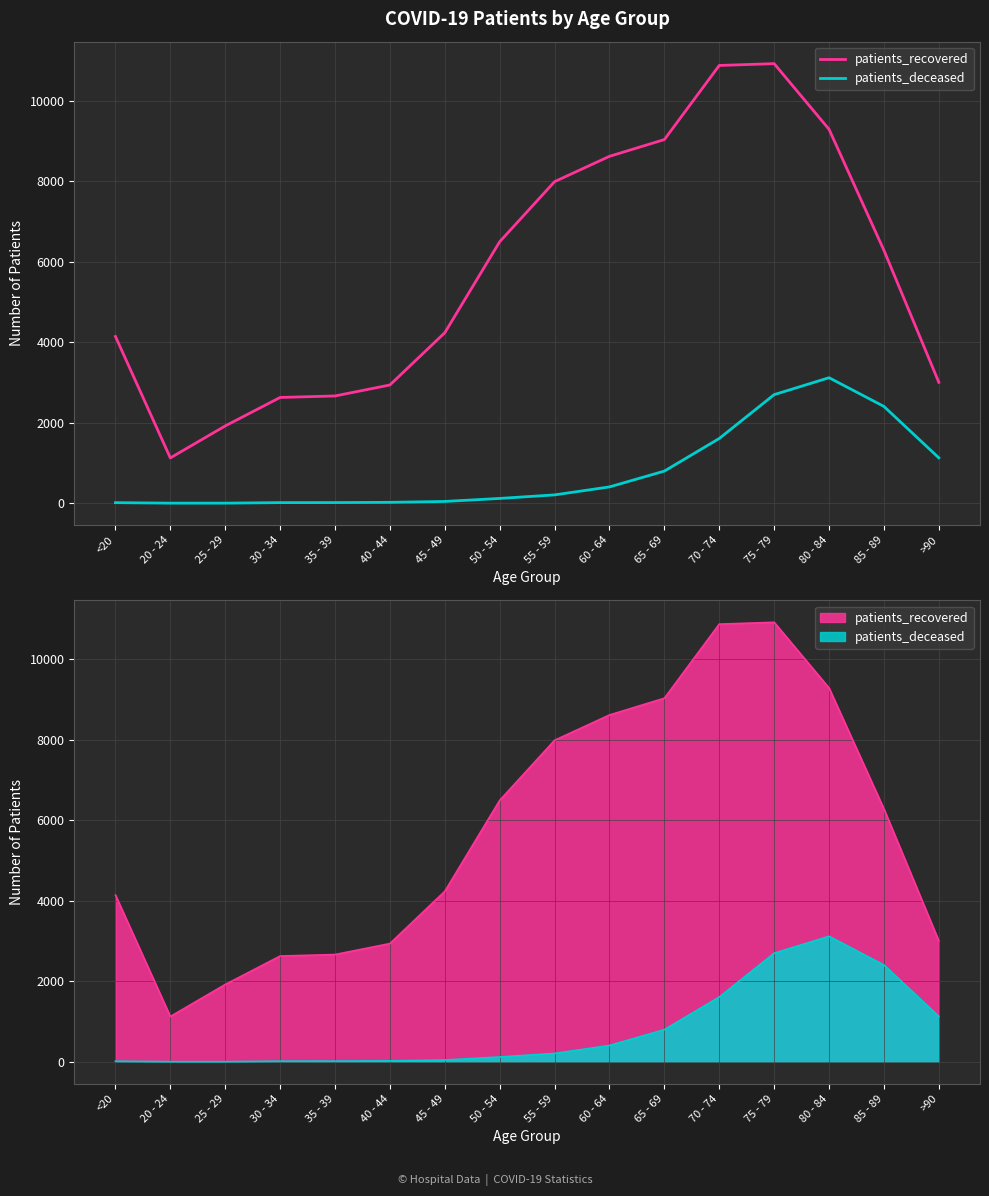

Which series has the largest total across all categories?

patients_recovered